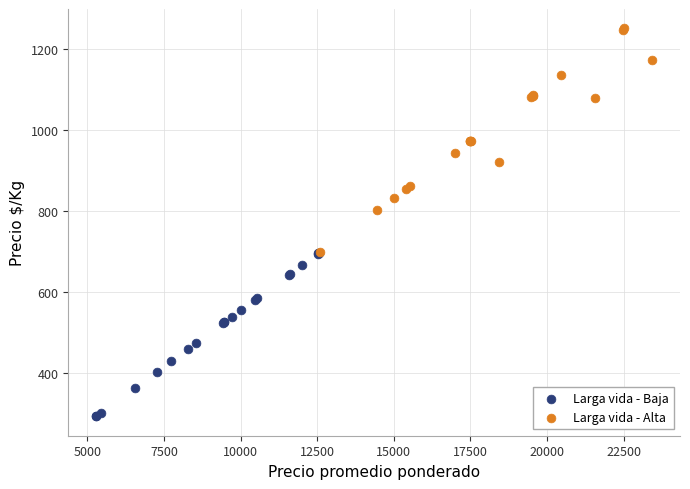

Which series contains the lowest Y value?

Larga vida - Baja